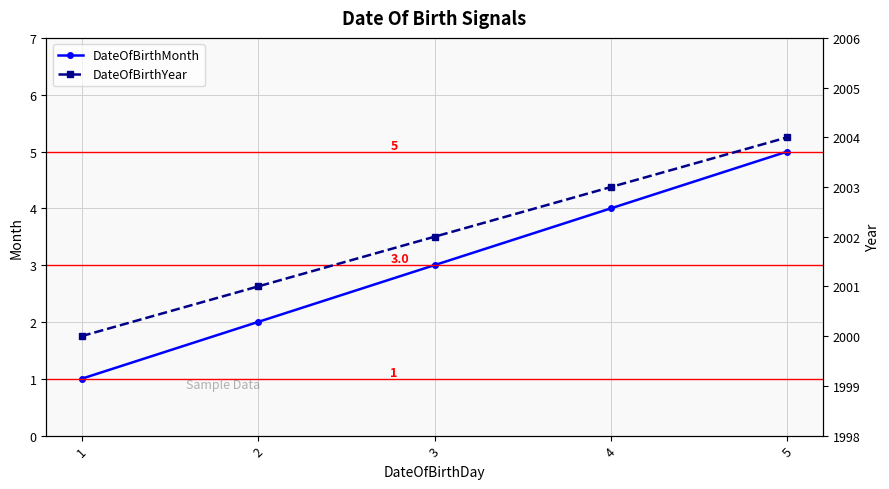

List the series in order of their peak value, highest first.

DateOfBirthYear, DateOfBirthMonth